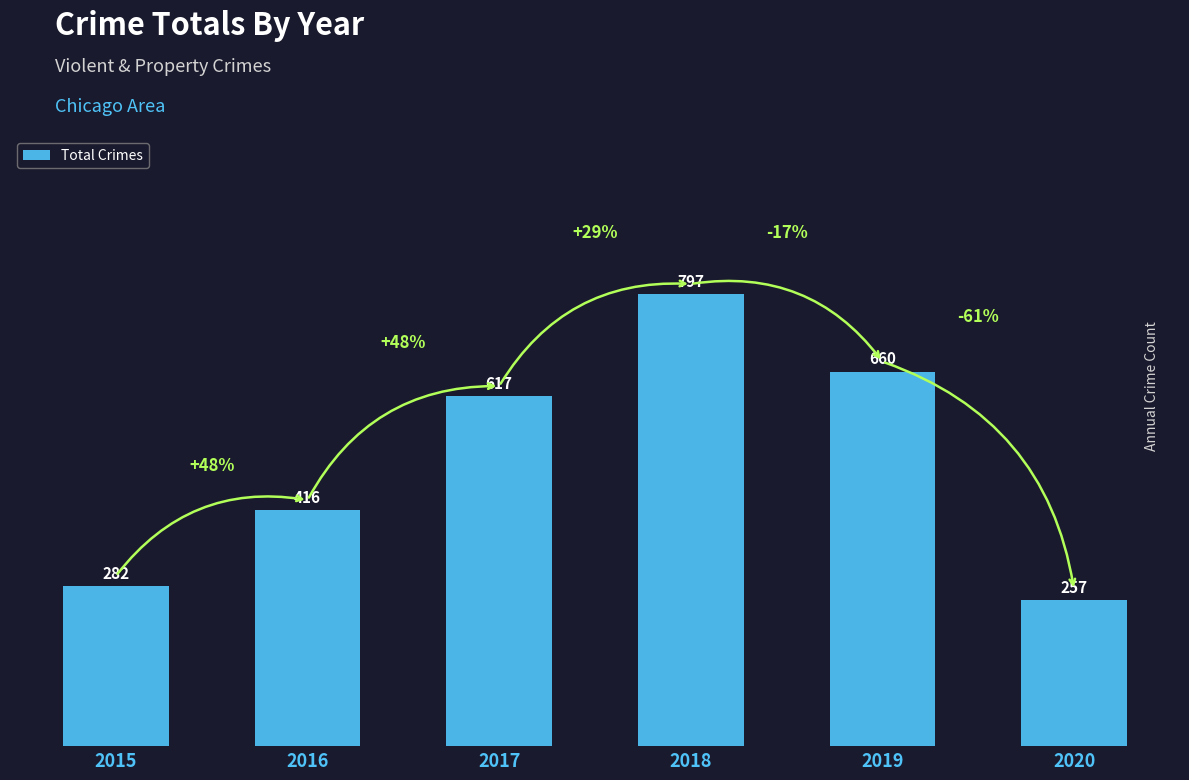

What is the value of the 4th bar from the left?

797